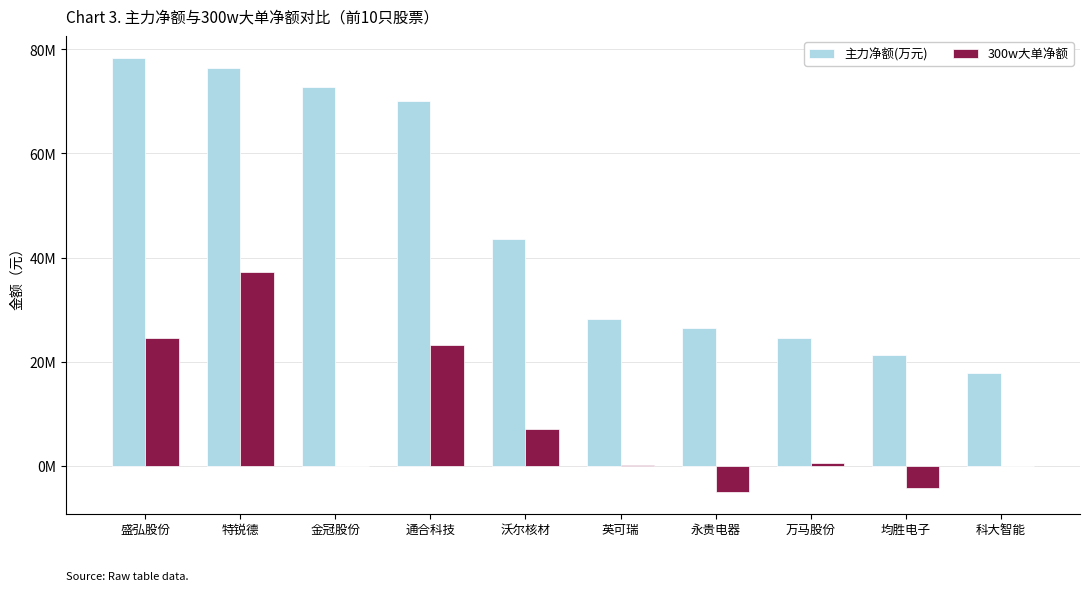

Where is 300w大单净额 nearest to the value 16121669?

通合科技